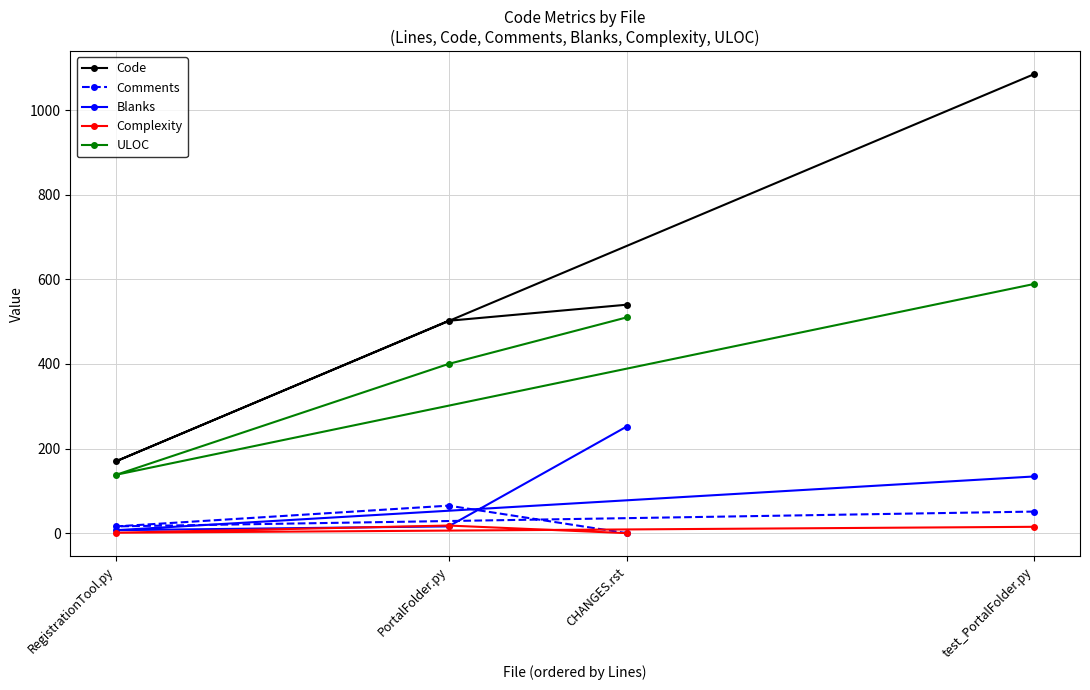

True or false: Comments and Code intersect in this chart.

False